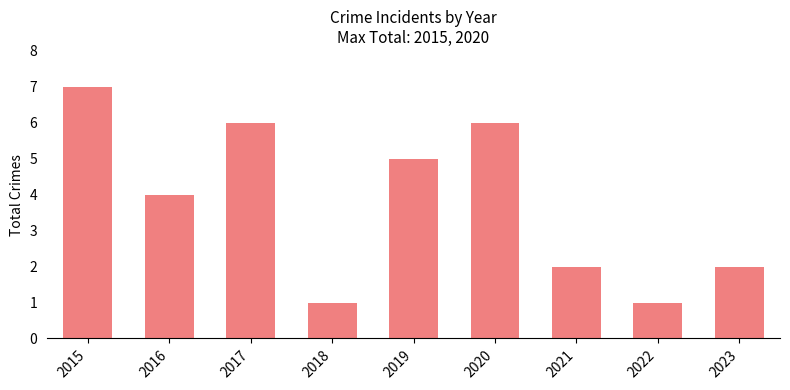

Which has a higher value, 2022 or 2019?

2019